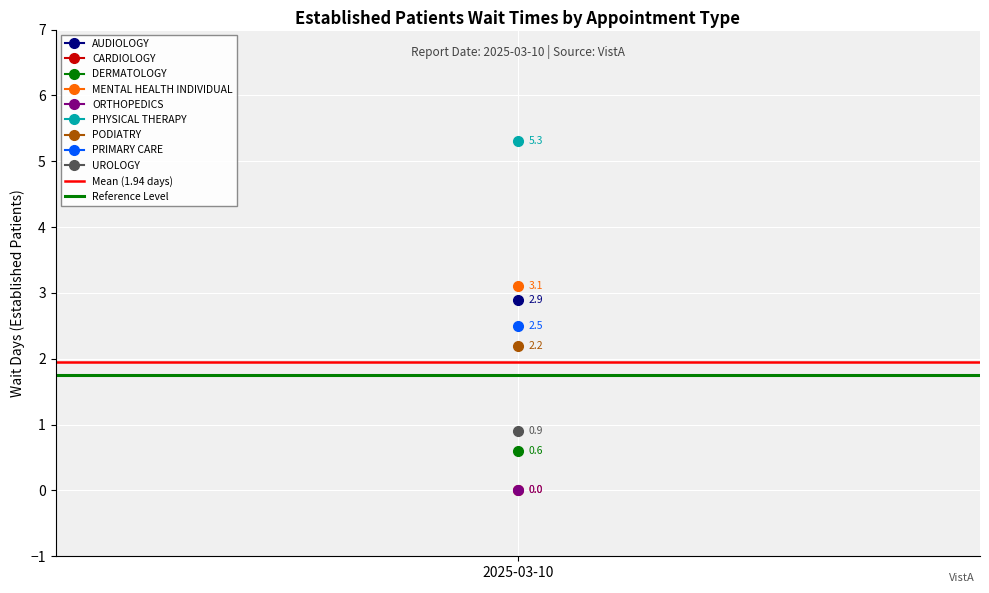

Between 1 and 2025-03-10, which is larger?

1